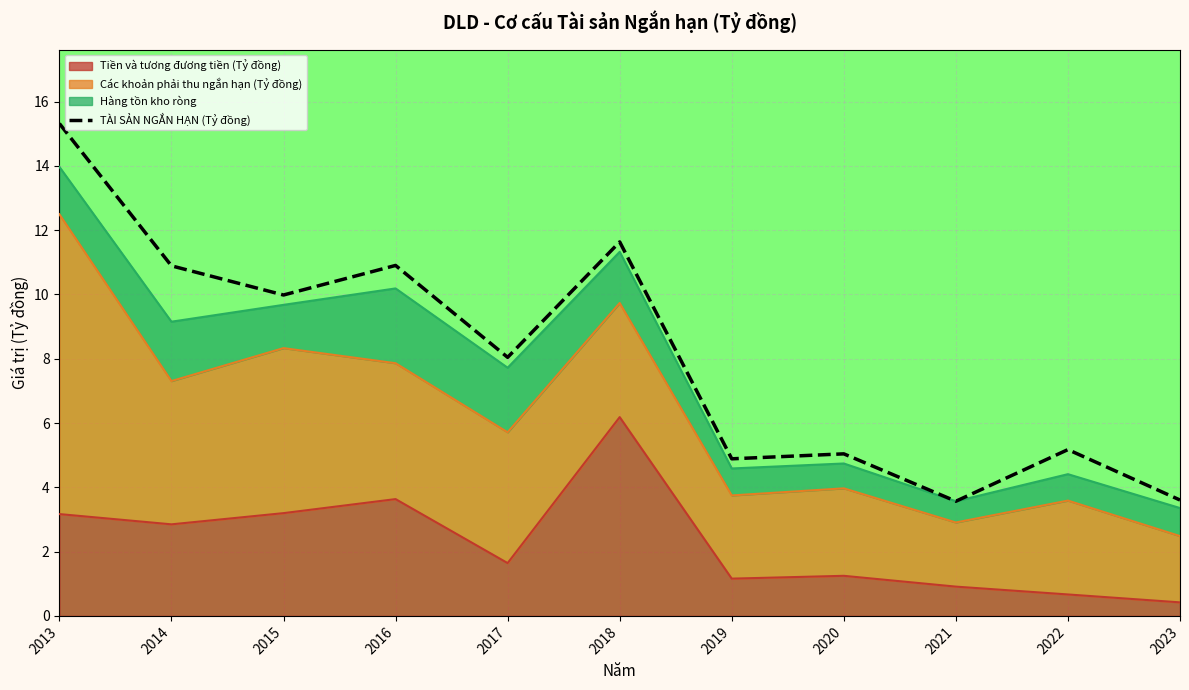

Where does the data first go above 8?

2013